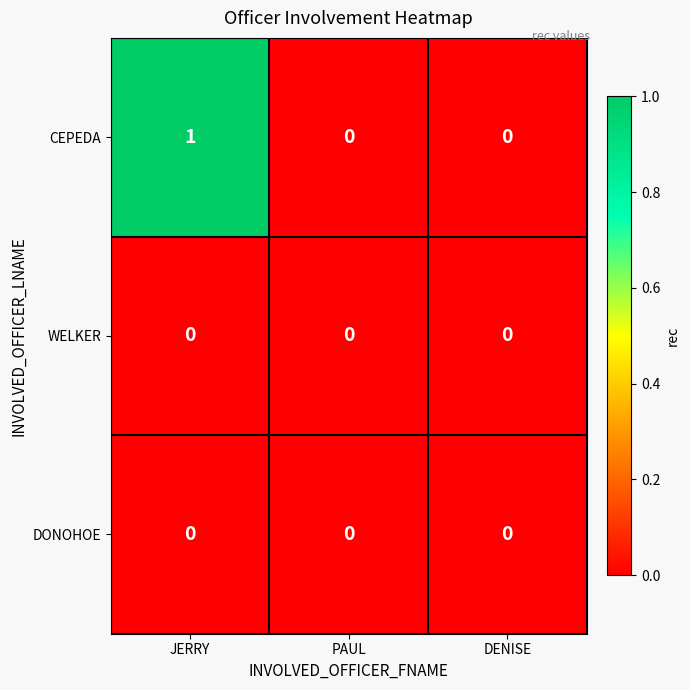

At which category is the sum across all series the highest?

JERRY